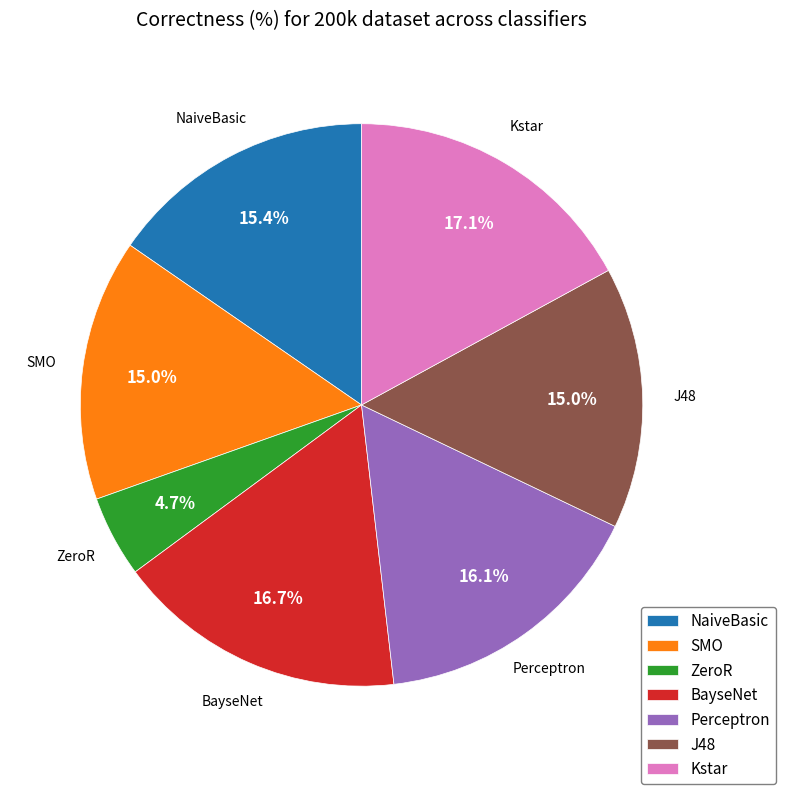

To the nearest percent, what percentage of the pie is J48?

15%